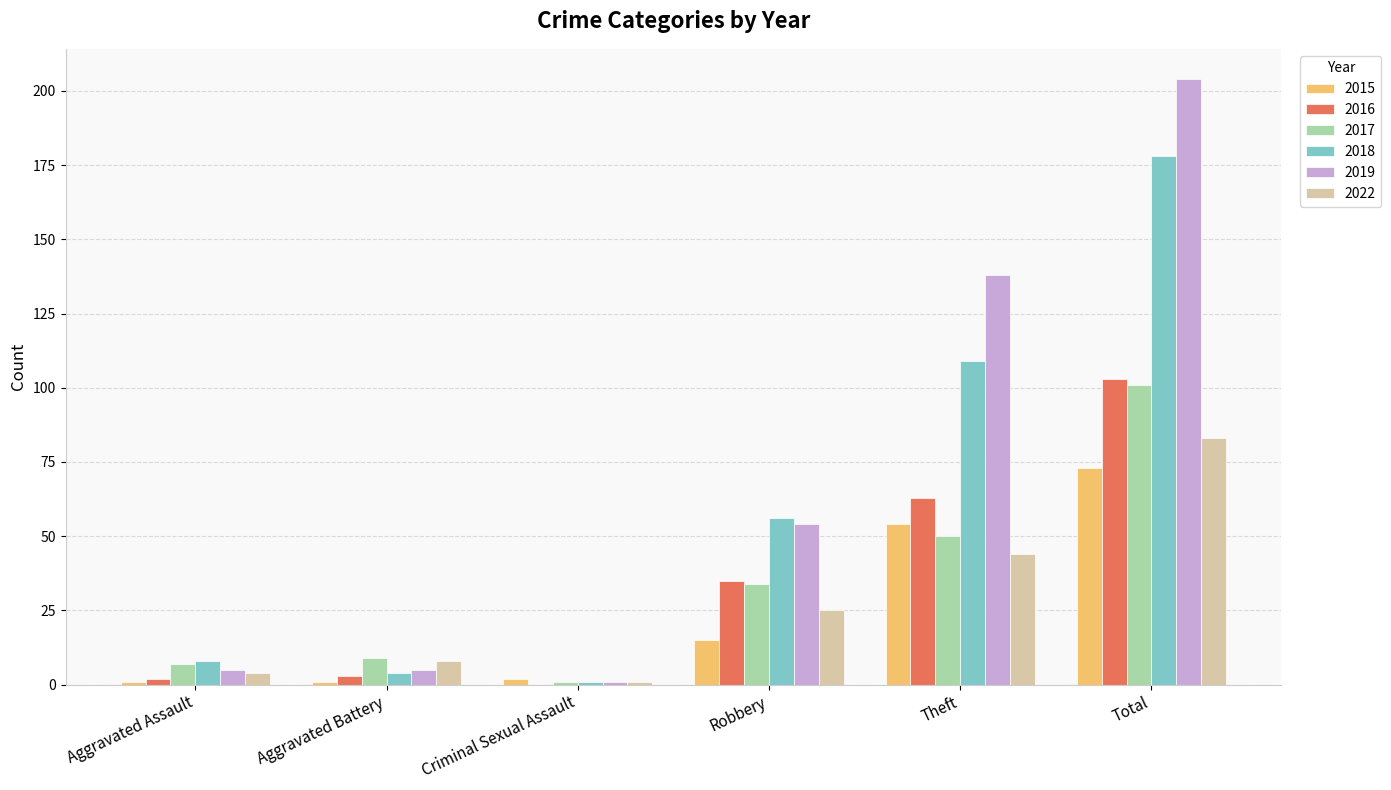

What is the sum of all 2015 values?

146